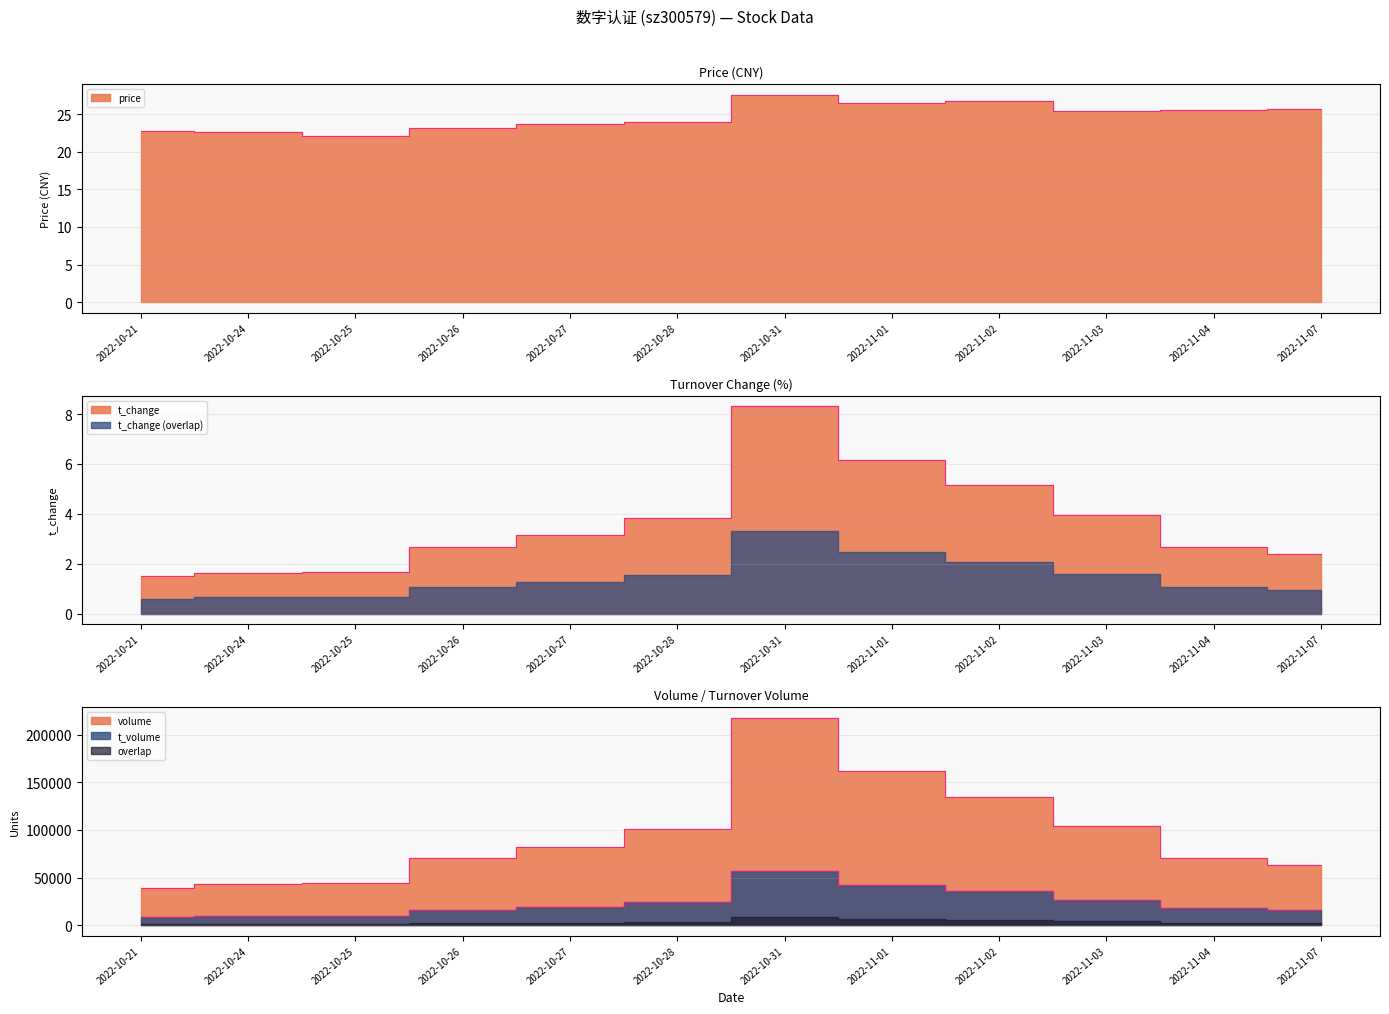

What is the difference between the second highest and second lowest values in the volume series?

118439.0